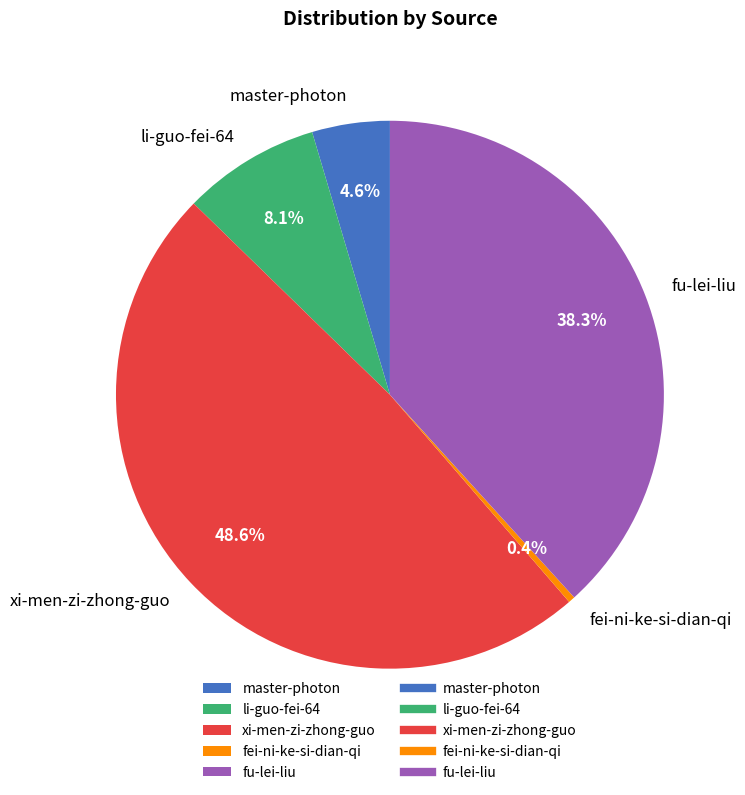

Between xi-men-zi-zhong-guo and fu-lei-liu, which is larger?

xi-men-zi-zhong-guo